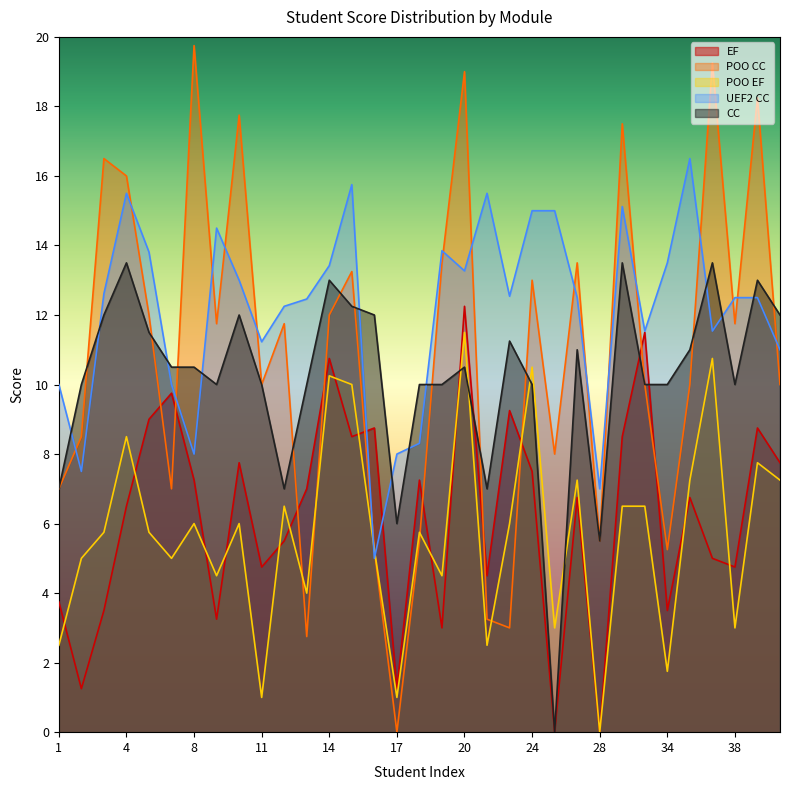

At which category is the sum across all series the highest?

20